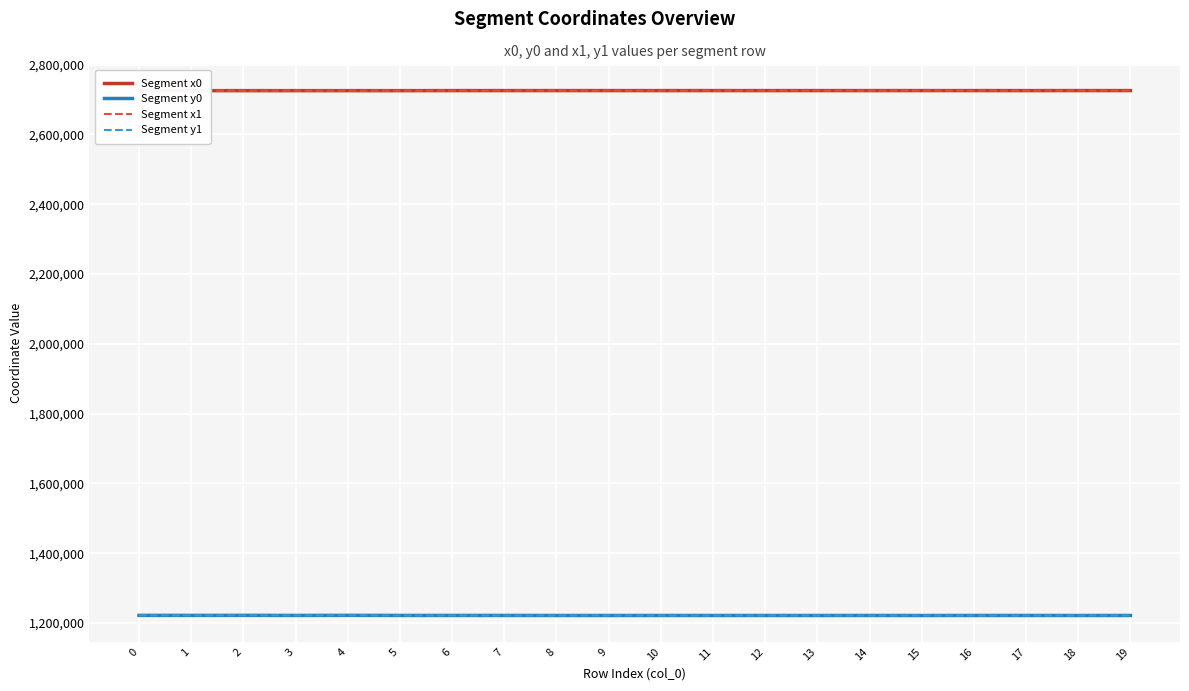

How many values in the Segment x0 series exceed 2725619?

10